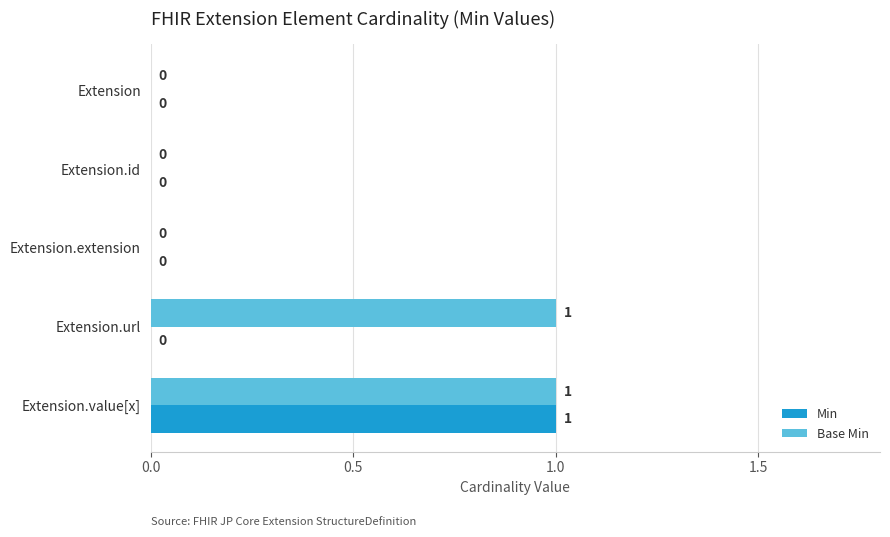

Which series has the largest total across all categories?

Base Min